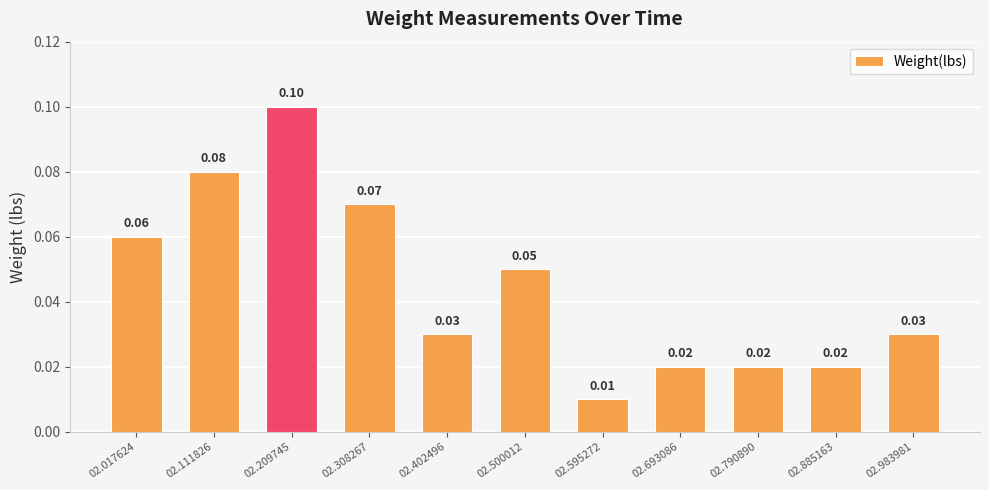

What is the sum of the values at 02.111826 and 02.595272?

0.1